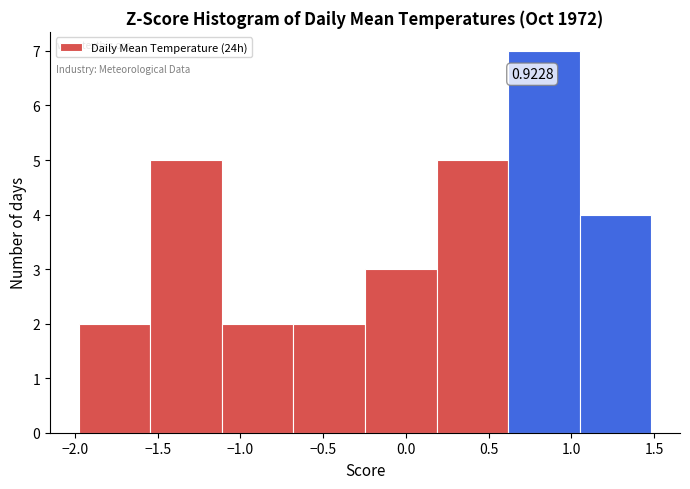

Which range on the x-axis has the tallest bar?

0.60 to 1.05